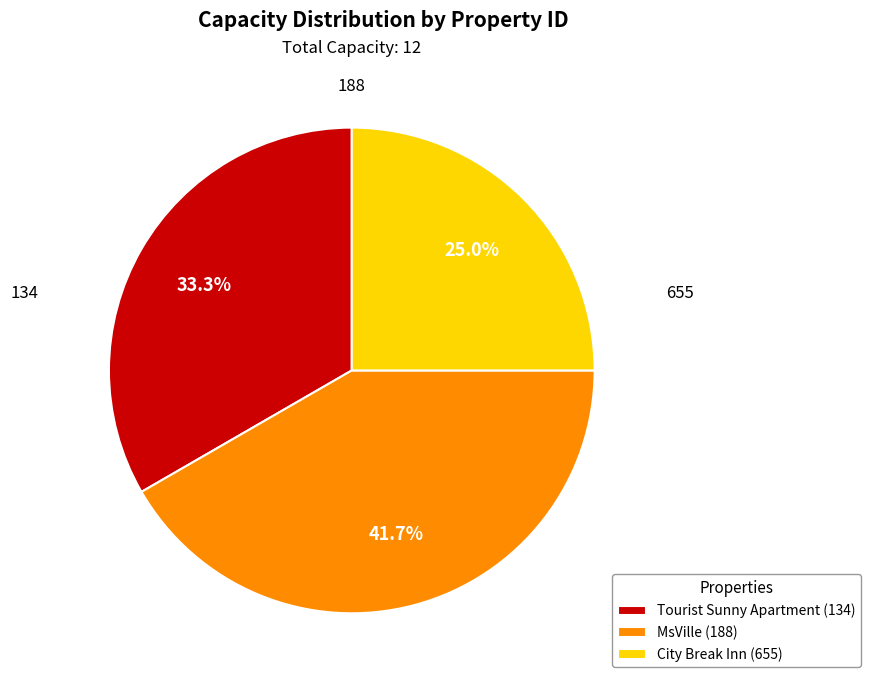

Does Tourist Sunny Apartment (134) represent more than half of the total?

No